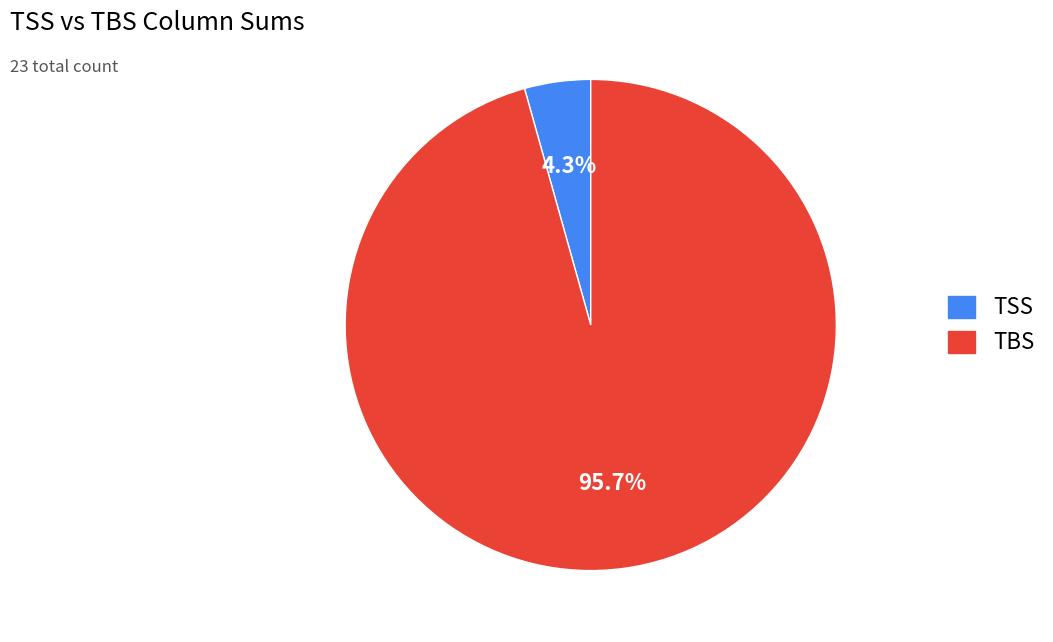

Is there any slice that represents more than half of the pie?

Yes